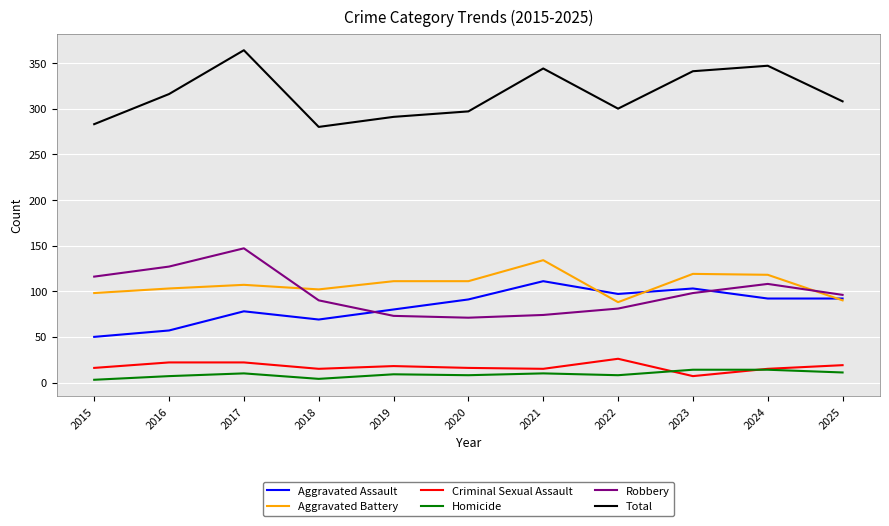

What is the difference between the second highest and second lowest values in the Homicide series?

10